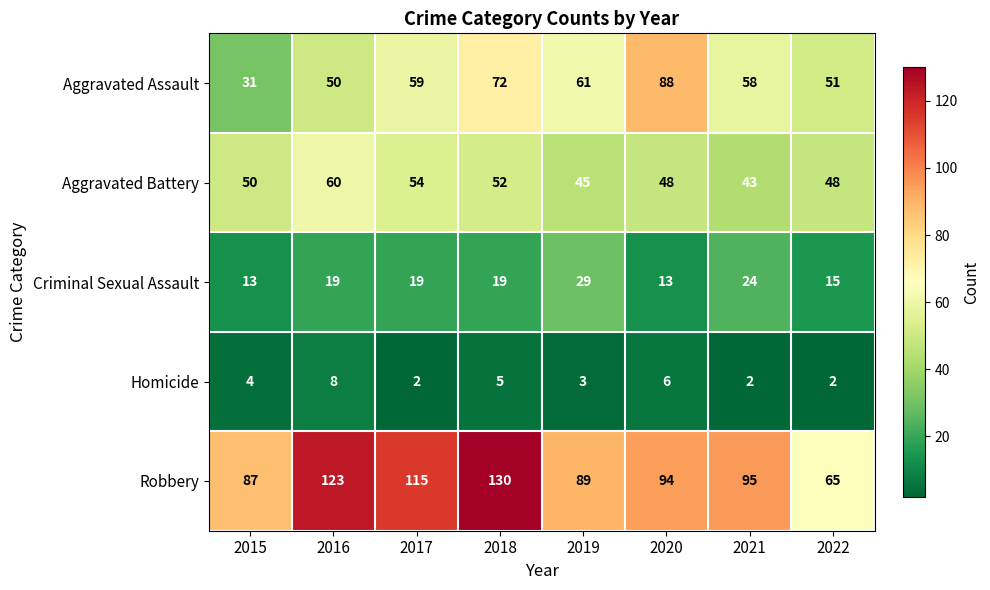

Which category has the highest value across all series?

2018